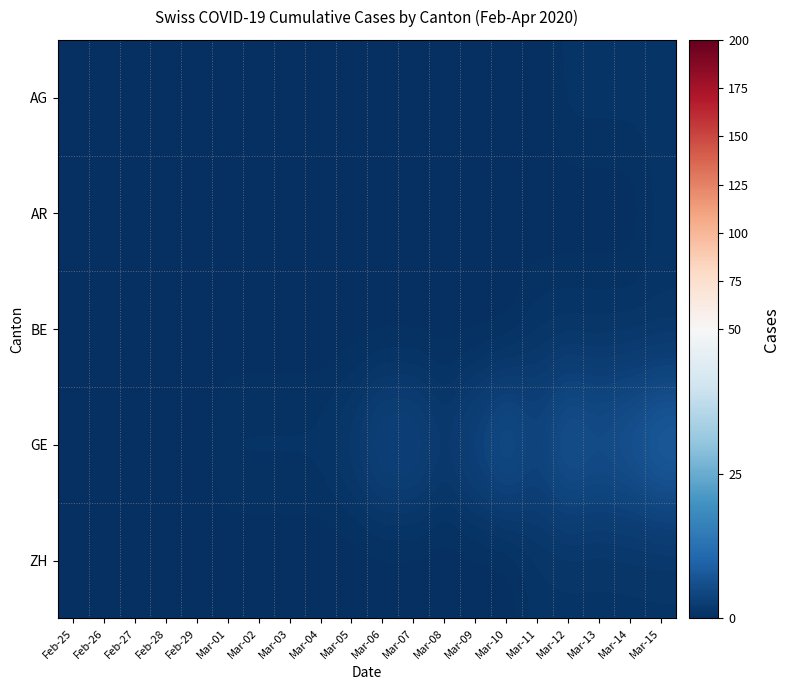

How many series are shown in this chart?

5